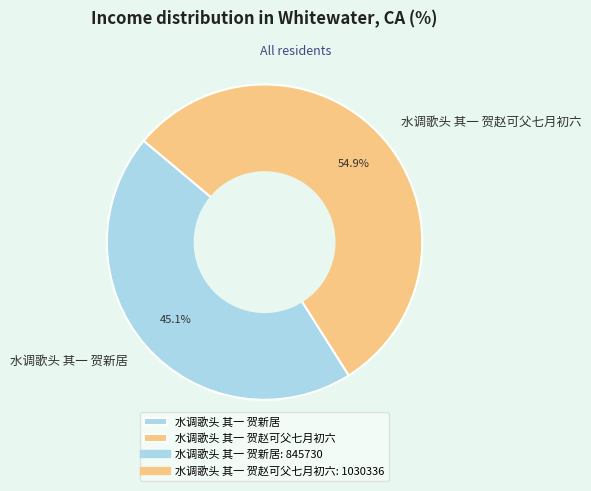

Which slice is the largest?

水调歌头 其一 贺赵可父七月初六